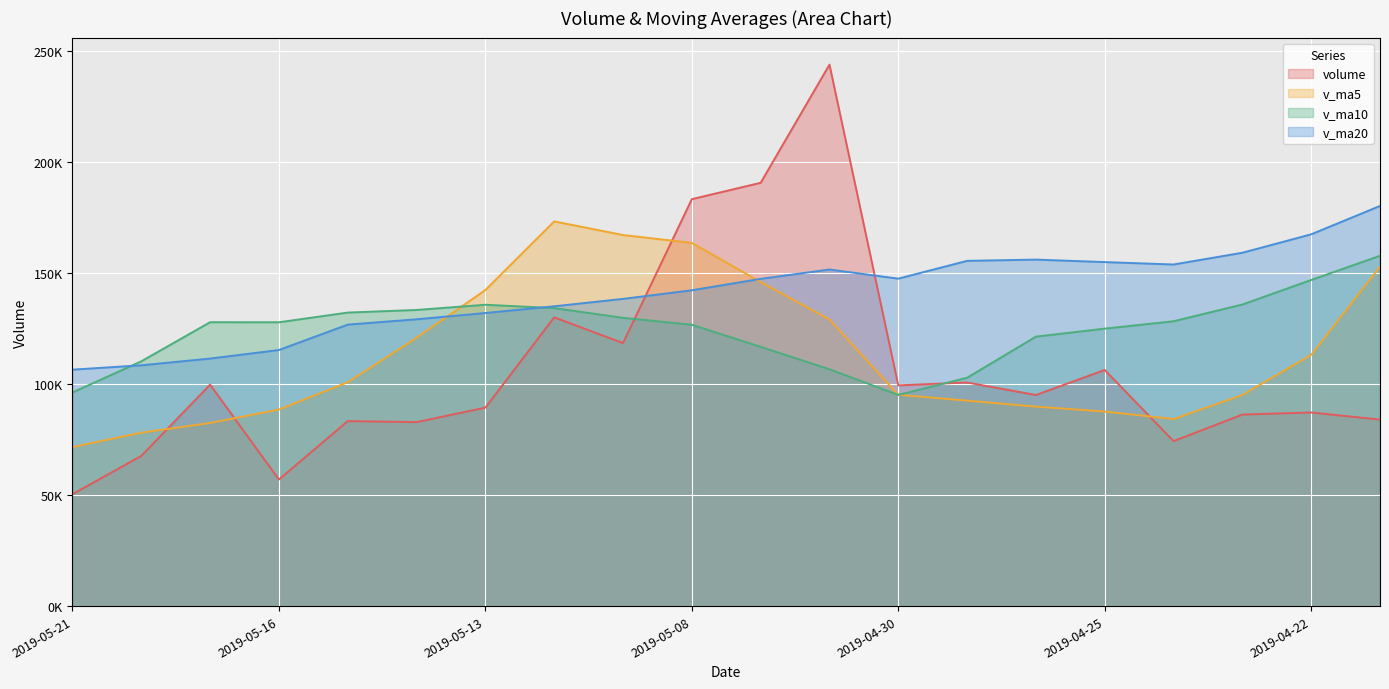

Which has a higher value, 2019-05-09 or 2019-05-21?

2019-05-09